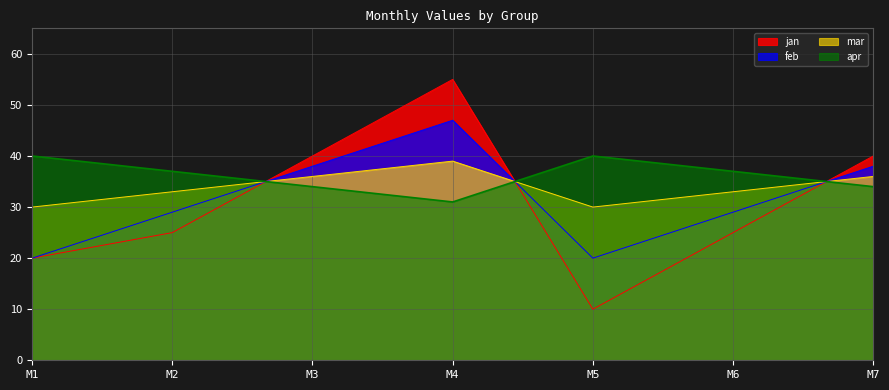

How many lines are shown in the chart?

4